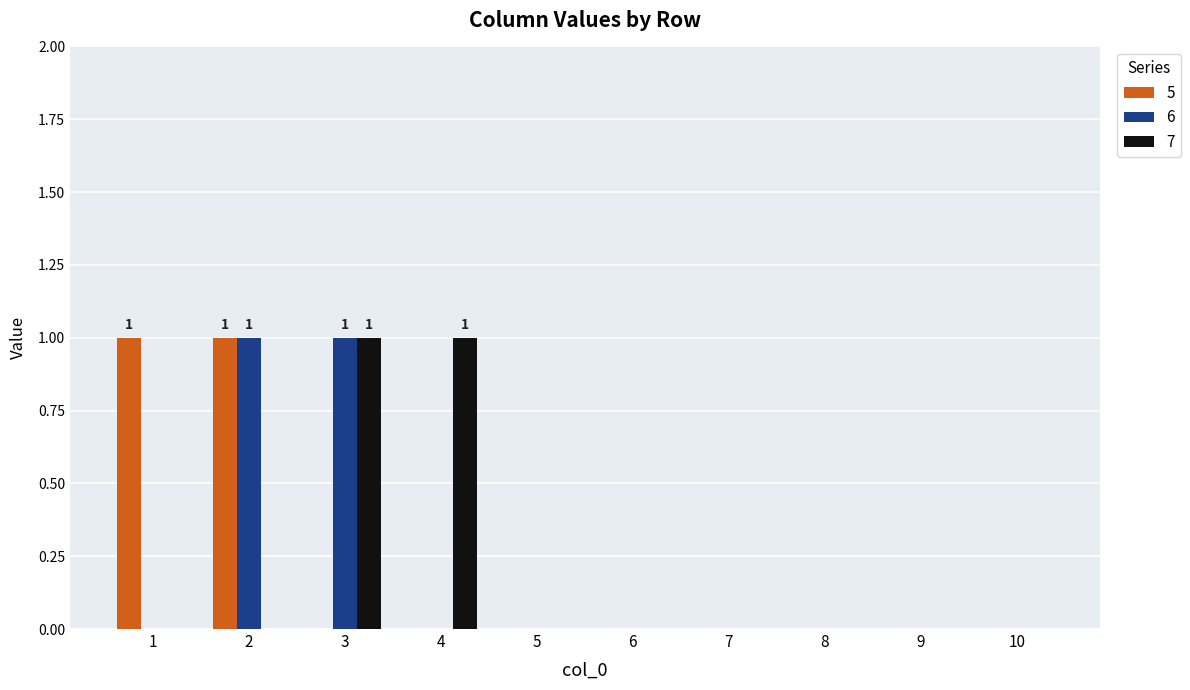

The value of 7 at 8 is -1. True or false?

False